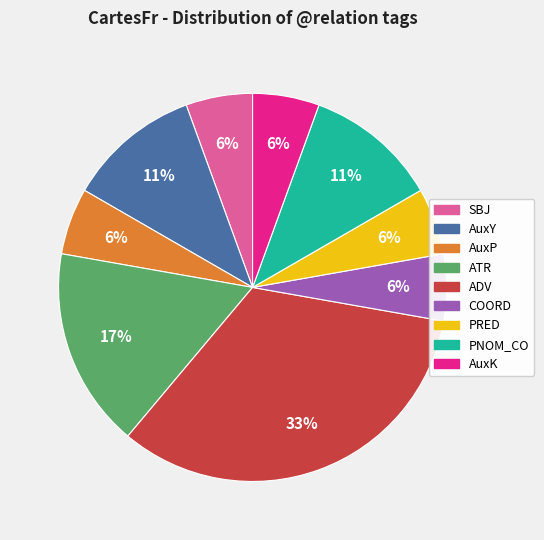

To the nearest percent, what is the average slice percentage?

11%